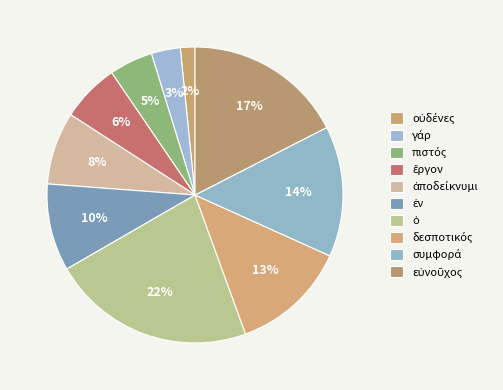

Which slice is the smallest?

οὐδένες